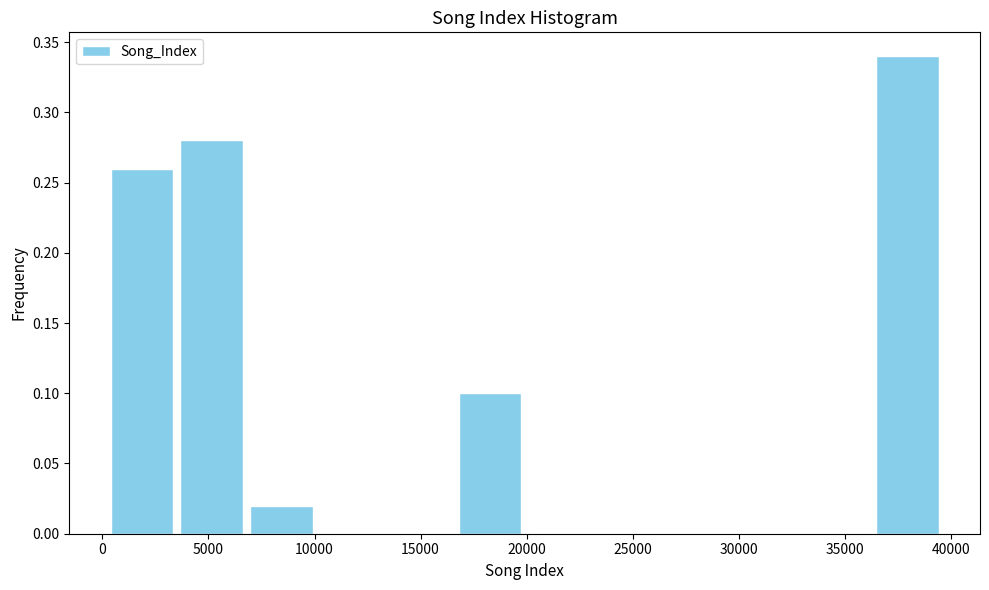

Reading left to right, list every bar in this chart as the range it spans on the x-axis followed by its height. Neither the bar edges nor the heights are printed on the chart, so give them approximately, as read against the axes.

0 to 3500: 0.26
3500 to 7000: 0.28
7000 to 10000: 0.02
10000 to 13500: 0
13500 to 16500: 0
16500 to 20000: 0.10
20000 to 23000: 0
23000 to 26500: 0
26500 to 29500: 0
29500 to 33000: 0
33000 to 36500: 0
36500 to 39500: 0.34